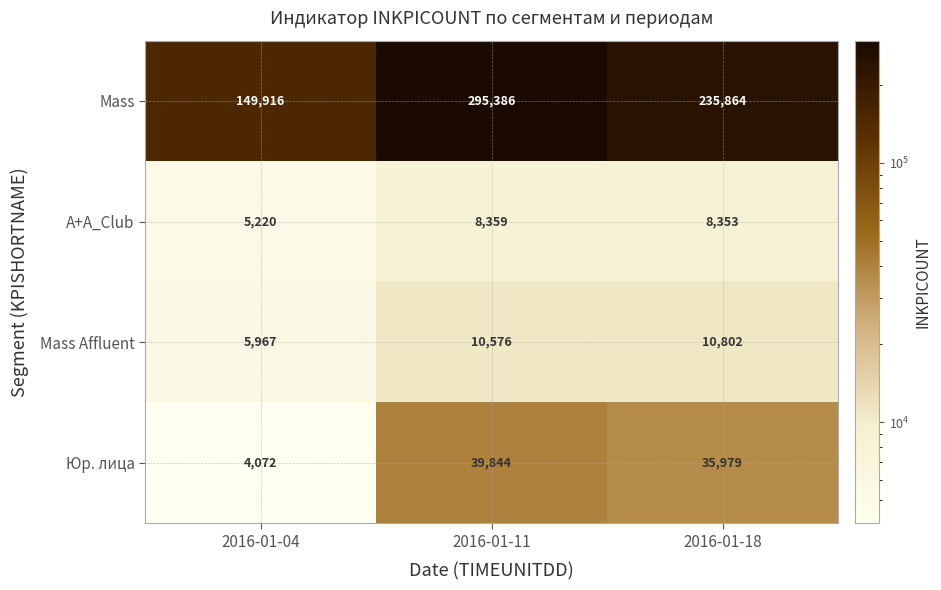

True or false: Mass Affluent has a value of 1254 at 2016-01-04.

False